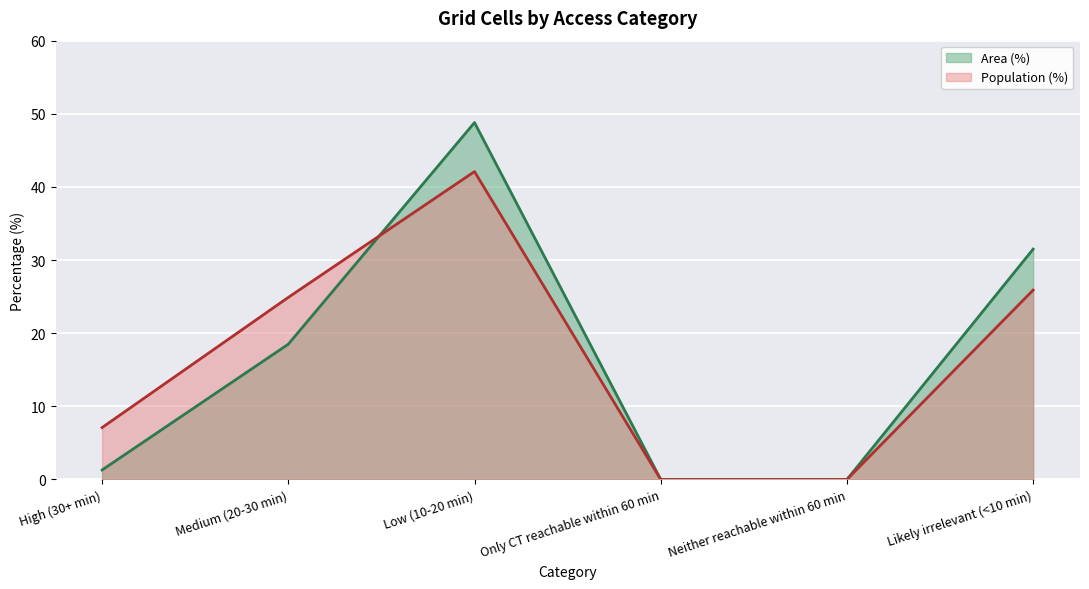

Which series has the widest spread of values?

Area (%)